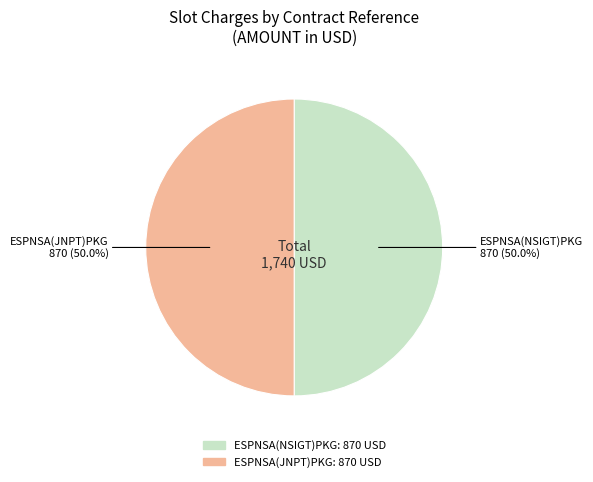

How many segments does this pie chart have?

2